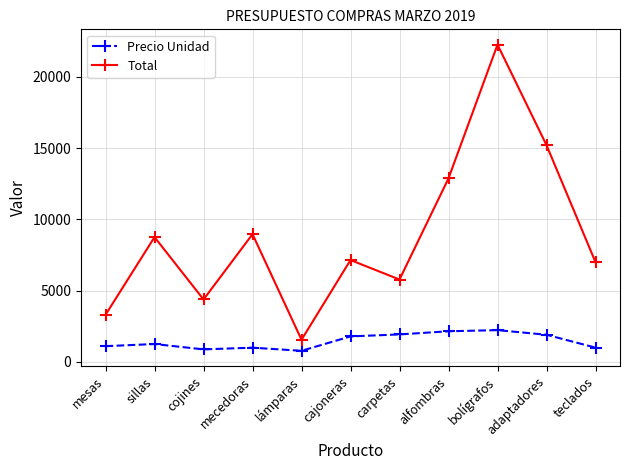

Which category has the highest value in the Total series?

bolígrafos